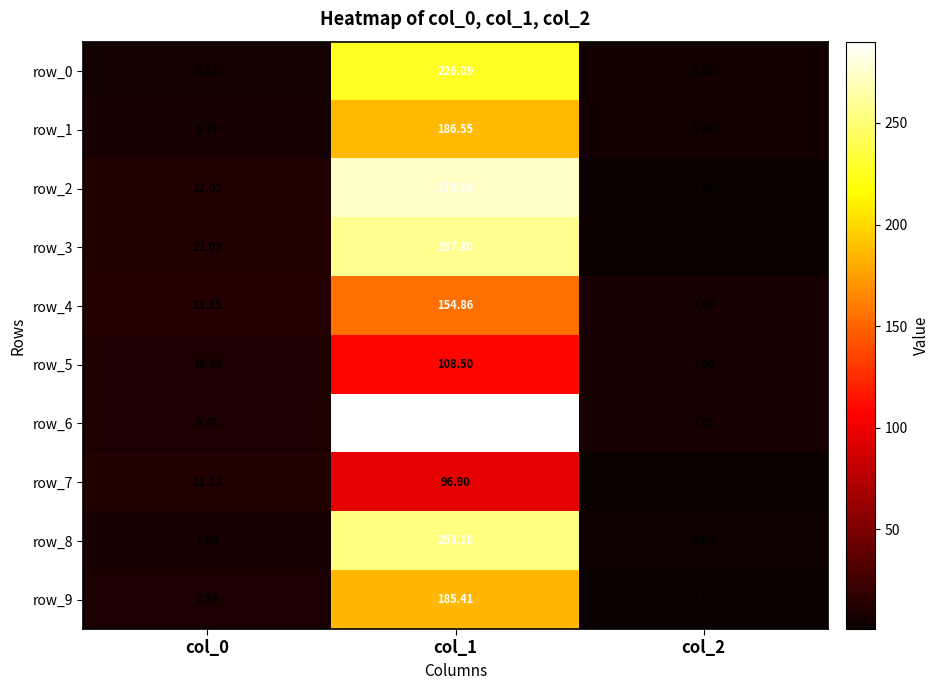

What is the greatest value displayed?

290.0